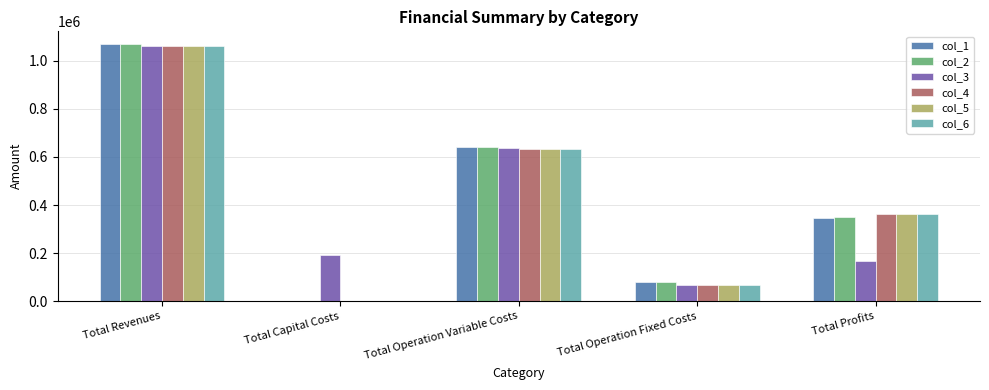

The col_6 series shows 66697.6 at Total Operation Fixed Costs. True or false?

True